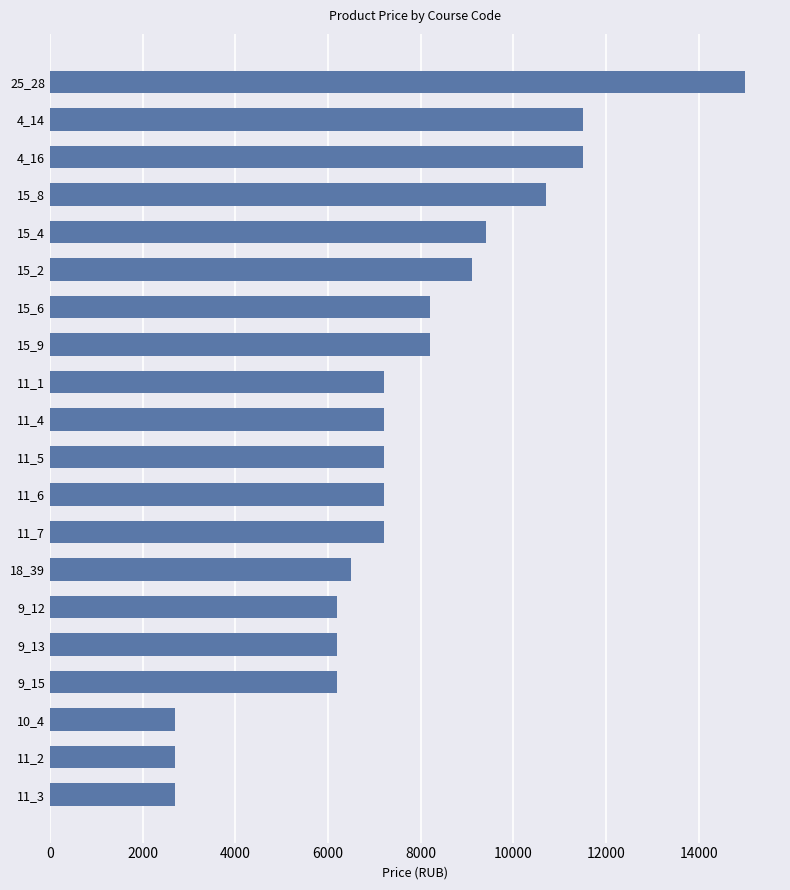

The value at 11_6 is 11212. True or false?

False